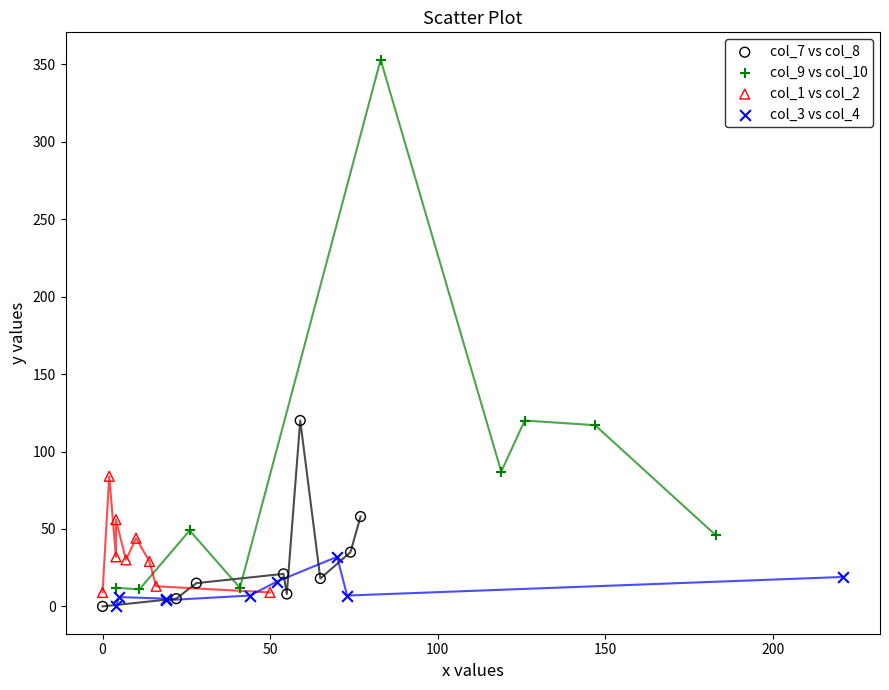

Which series reaches the maximum Y coordinate?

col_9 vs col_10